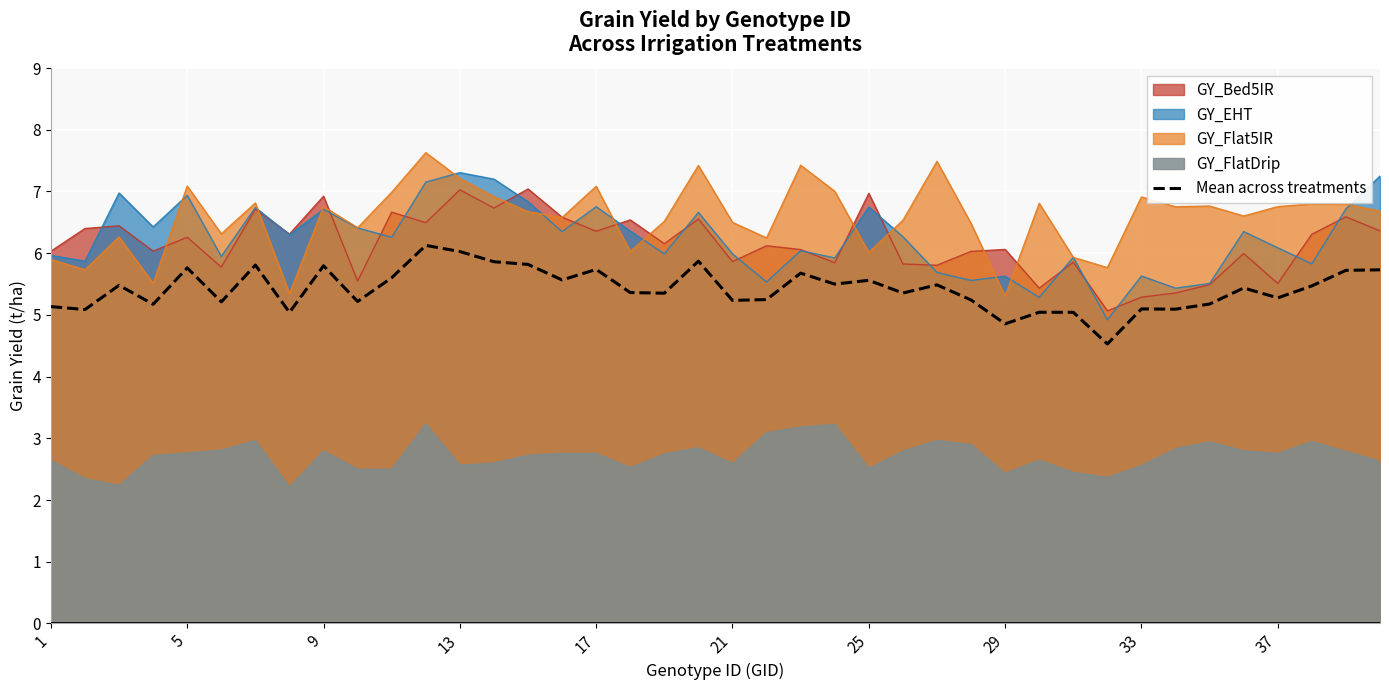

Read the Mean across treatments value at 25.

5.6